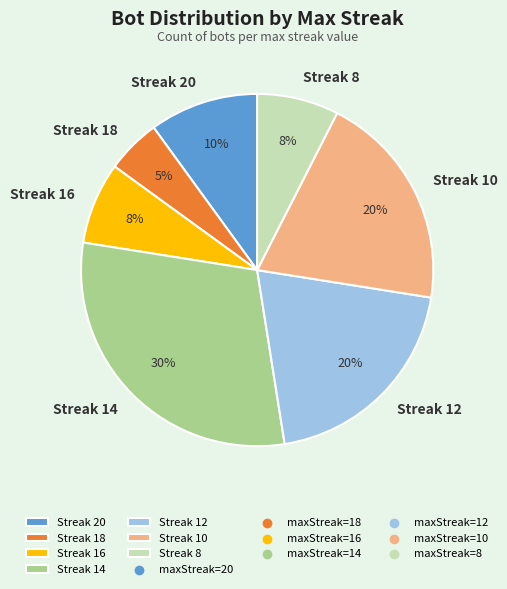

Between Streak 8 and Streak 10, which is larger?

Streak 10